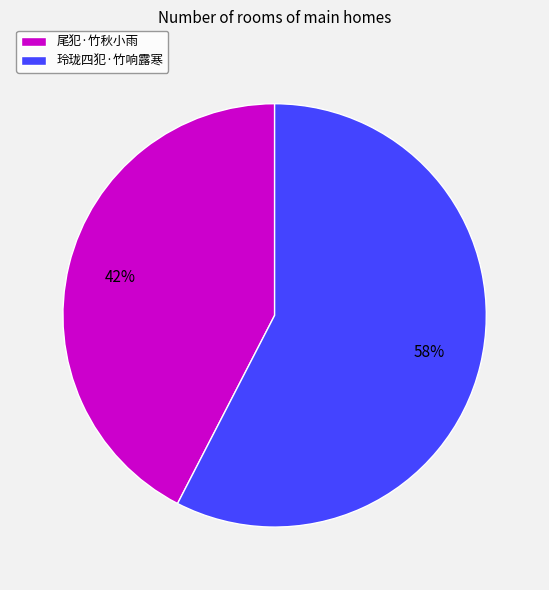

To the nearest percent, what is the average slice percentage?

50%